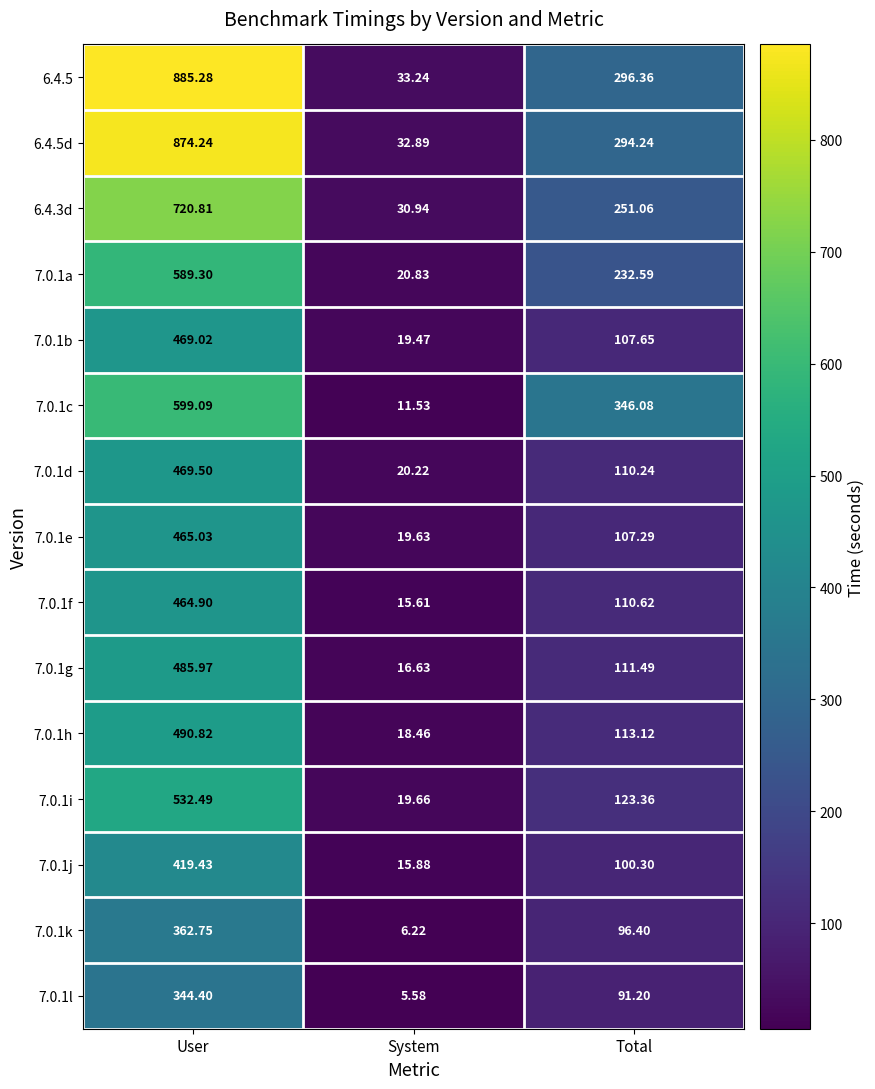

At which category is the sum across all series the highest?

User